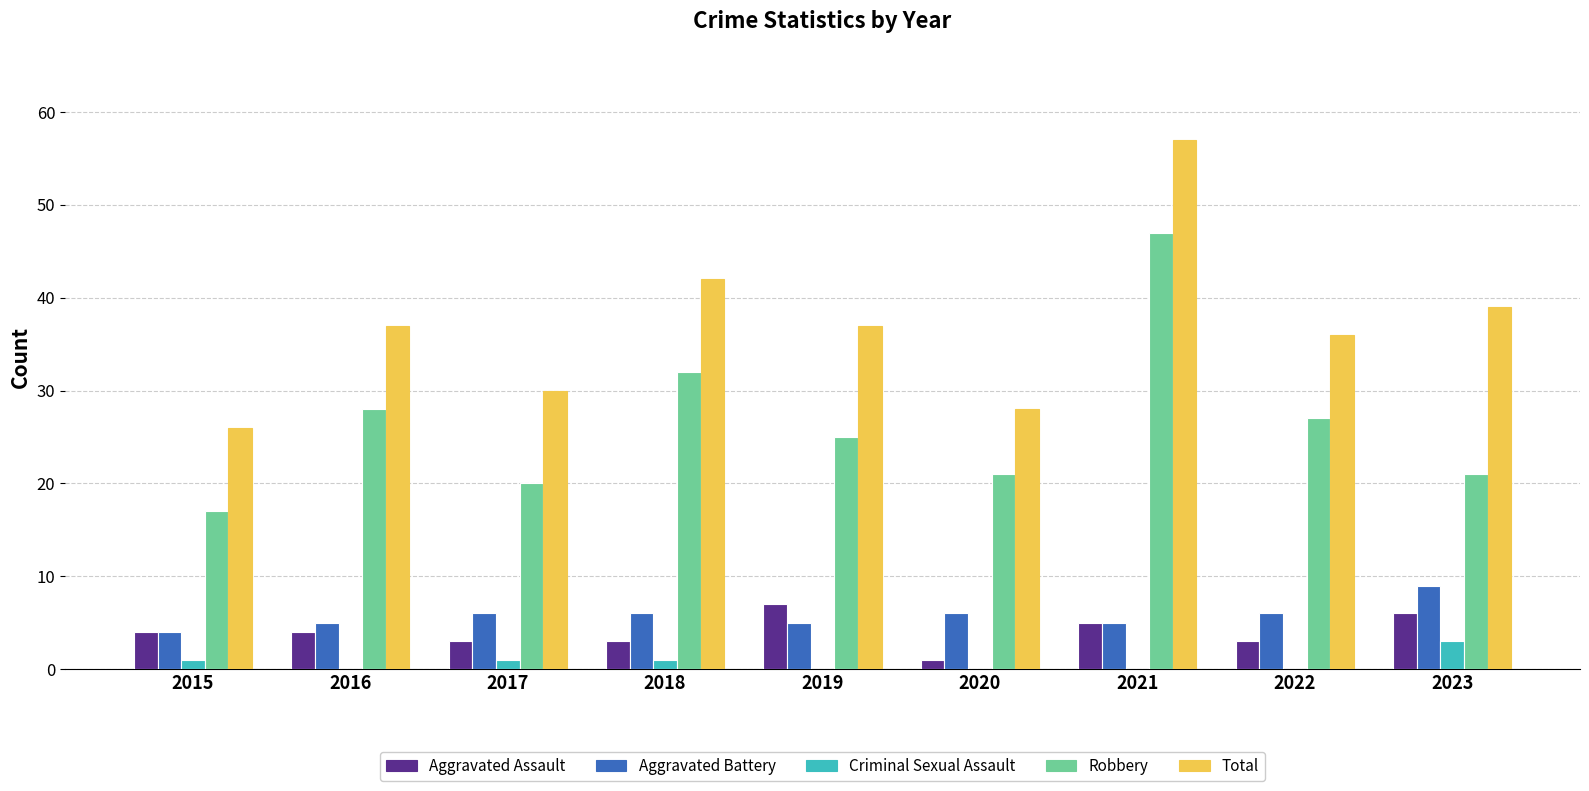

The Robbery series shows 4 at 2020. True or false?

False